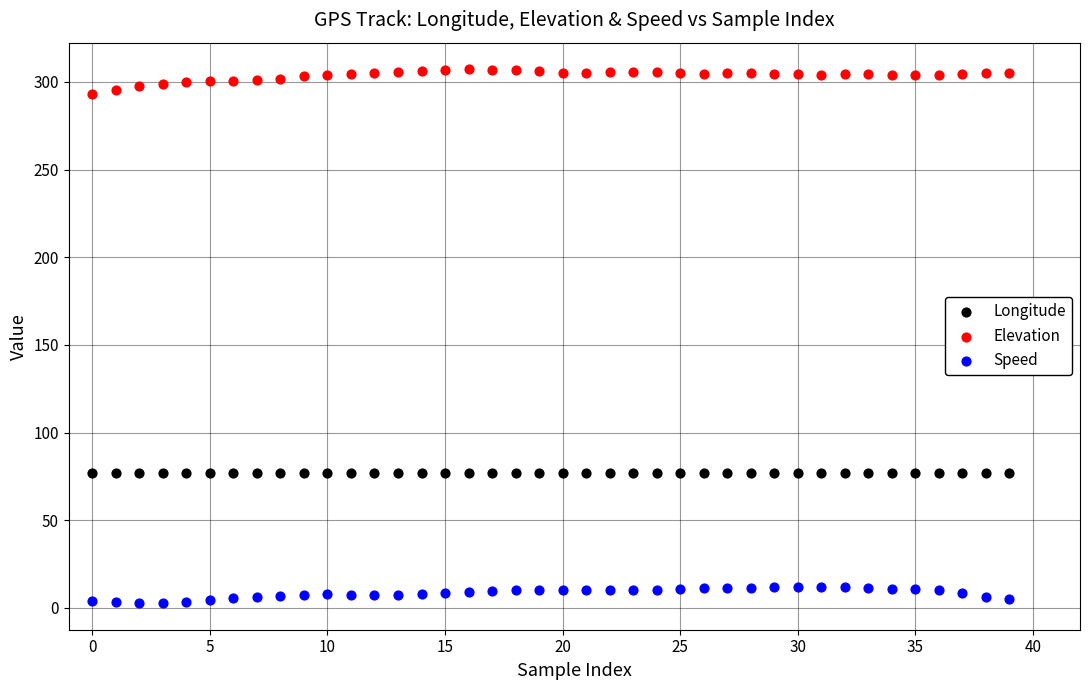

Which series reaches the maximum Y coordinate?

Elevation